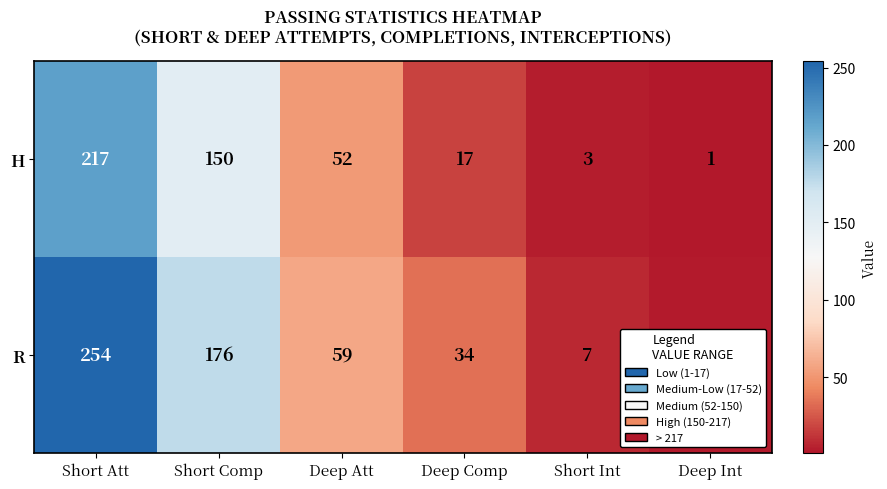

Which series changed the most between Short Comp and Deep Comp?

R